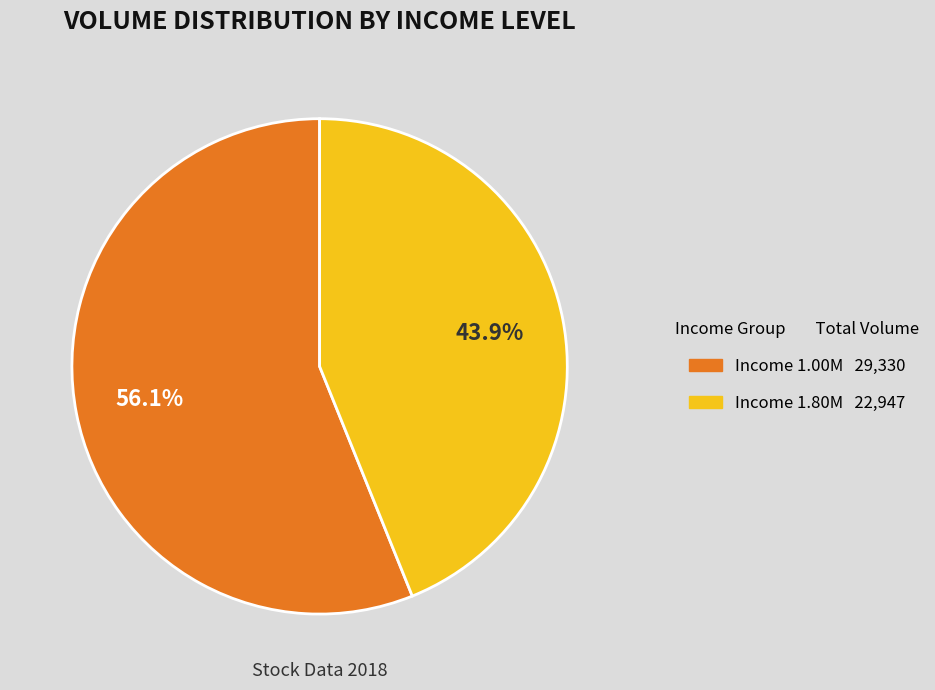

Is there any slice that represents more than half of the pie?

Yes